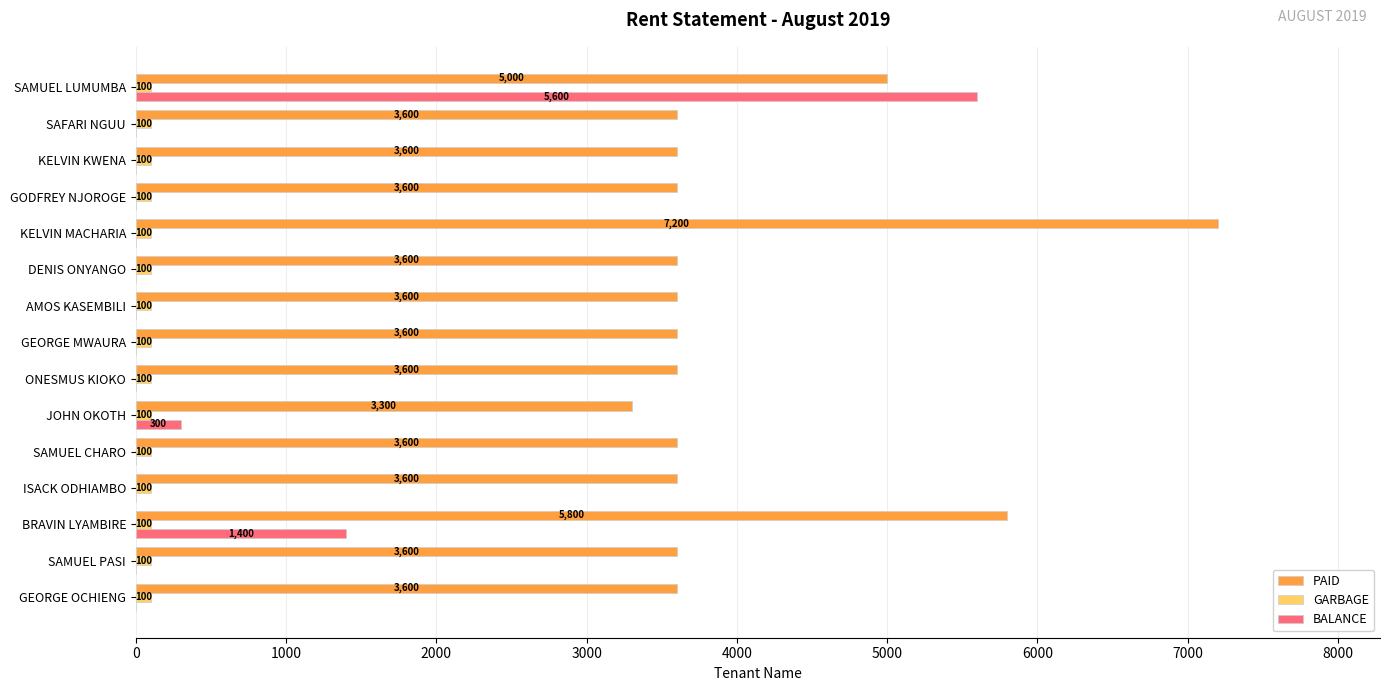

Where is BALANCE nearest to the value 2800?

BRAVIN LYAMBIRE